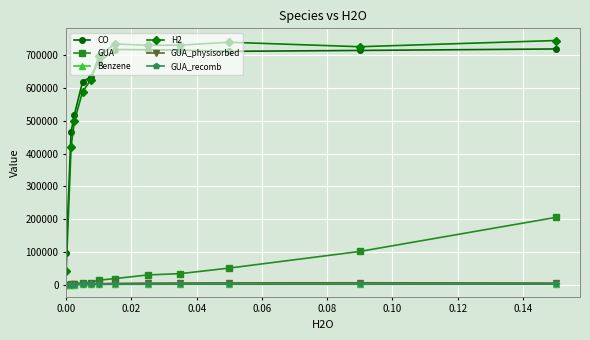

What is the value of the H2 point at the 2nd from the left?

420548.8